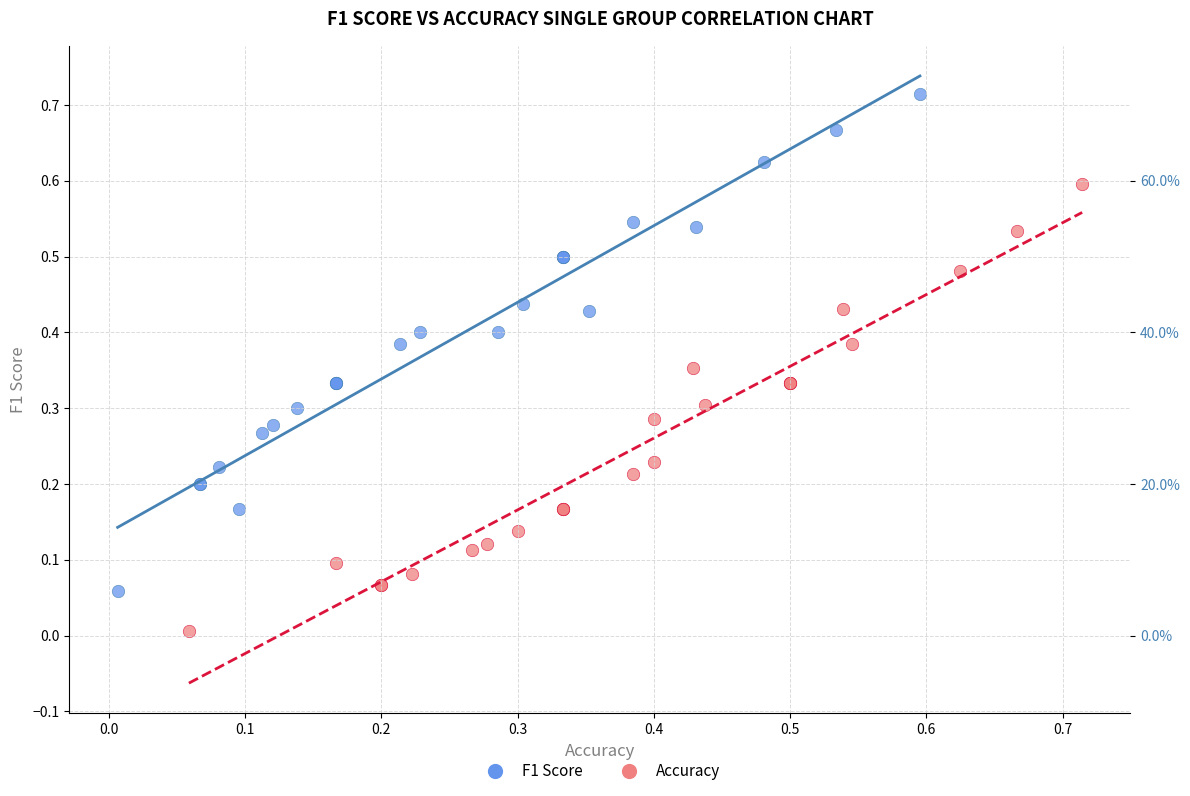

Which series reaches the maximum Y coordinate?

F1 Score